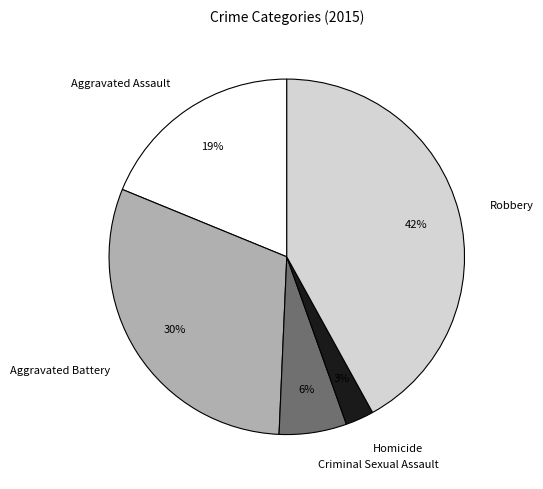

Is there a majority slice in this chart?

No